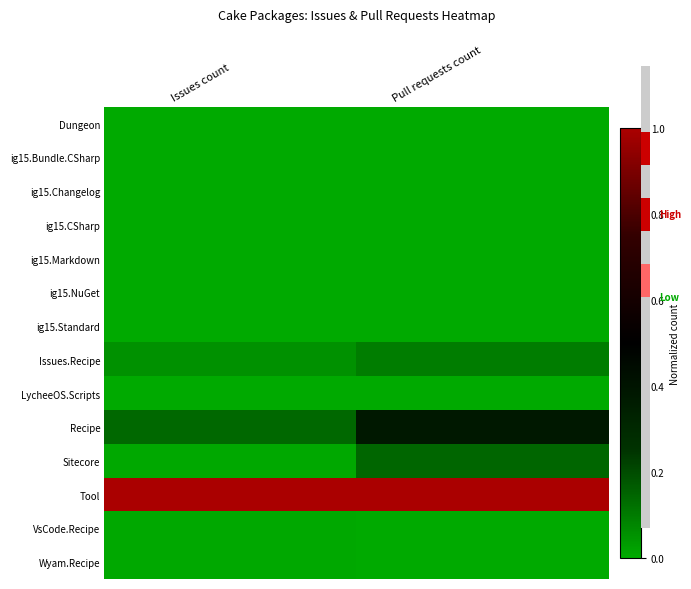

At which category is the sum across all series the highest?

Pull requests count